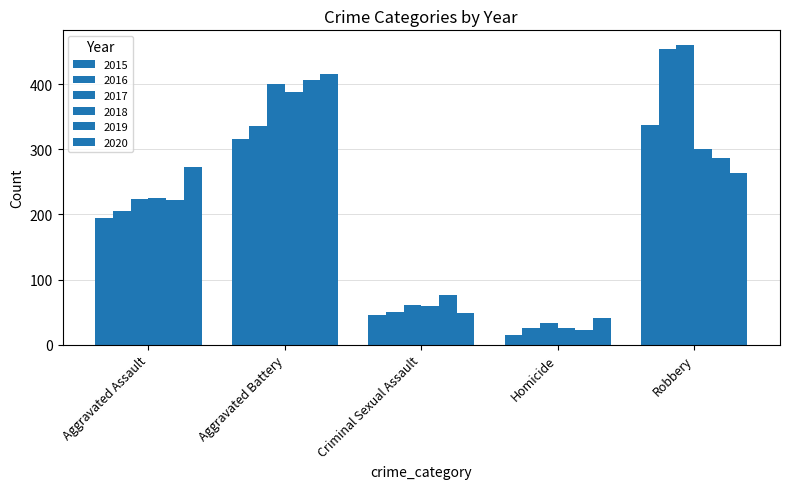

Reading left to right, what are all the values shown in this chart?

2015: Aggravated Assault=194	Aggravated Battery=316	Criminal Sexual Assault=46	Homicide=15	Robbery=337
2016: Aggravated Assault=206	Aggravated Battery=336	Criminal Sexual Assault=50	Homicide=26	Robbery=454
2017: Aggravated Assault=224	Aggravated Battery=400	Criminal Sexual Assault=61	Homicide=33	Robbery=460
2018: Aggravated Assault=225	Aggravated Battery=389	Criminal Sexual Assault=60	Homicide=25	Robbery=301
2019: Aggravated Assault=223	Aggravated Battery=407	Criminal Sexual Assault=77	Homicide=22	Robbery=287
2020: Aggravated Assault=273	Aggravated Battery=416	Criminal Sexual Assault=48	Homicide=41	Robbery=263